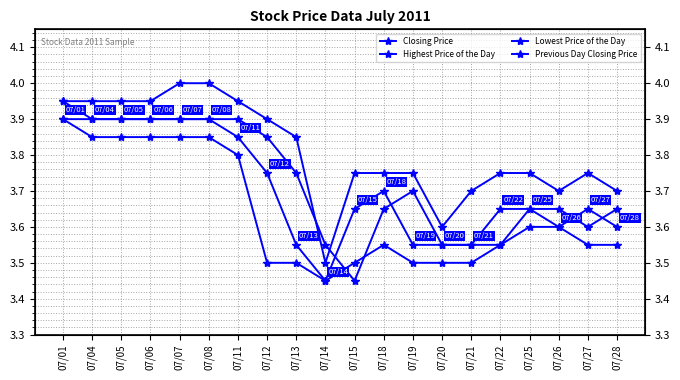

Is it true that Lowest Price of the Day equals 3.9 at 07/08?

True